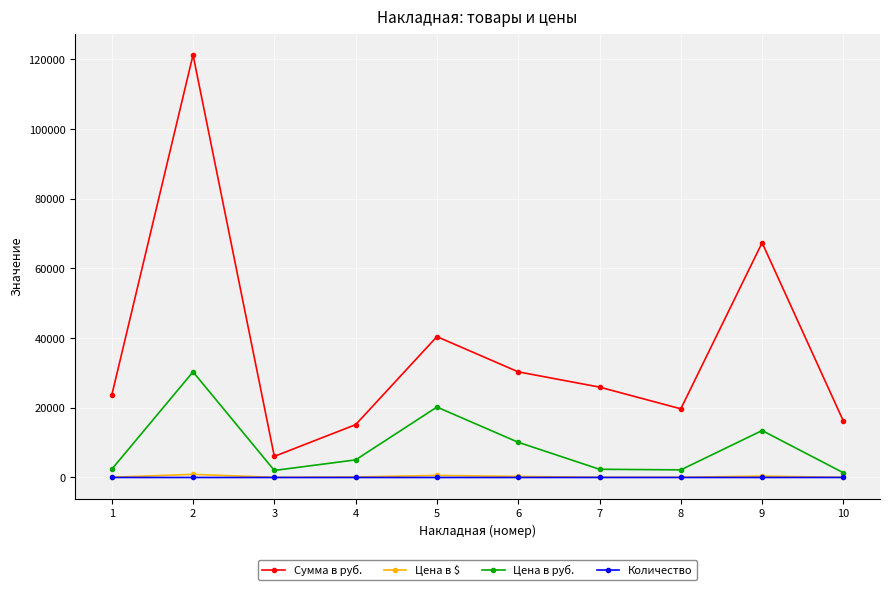

How many interior local valleys does the Сумма в руб. series have?

2